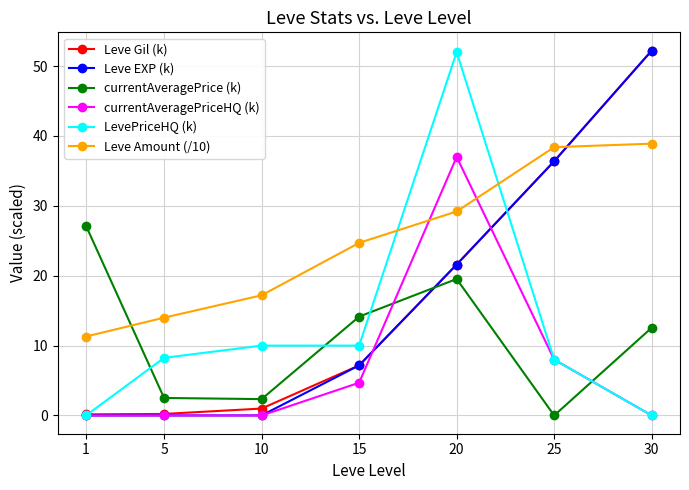

What is the difference between the maximum and minimum values in the LevePriceHQ (k) series?

52.0